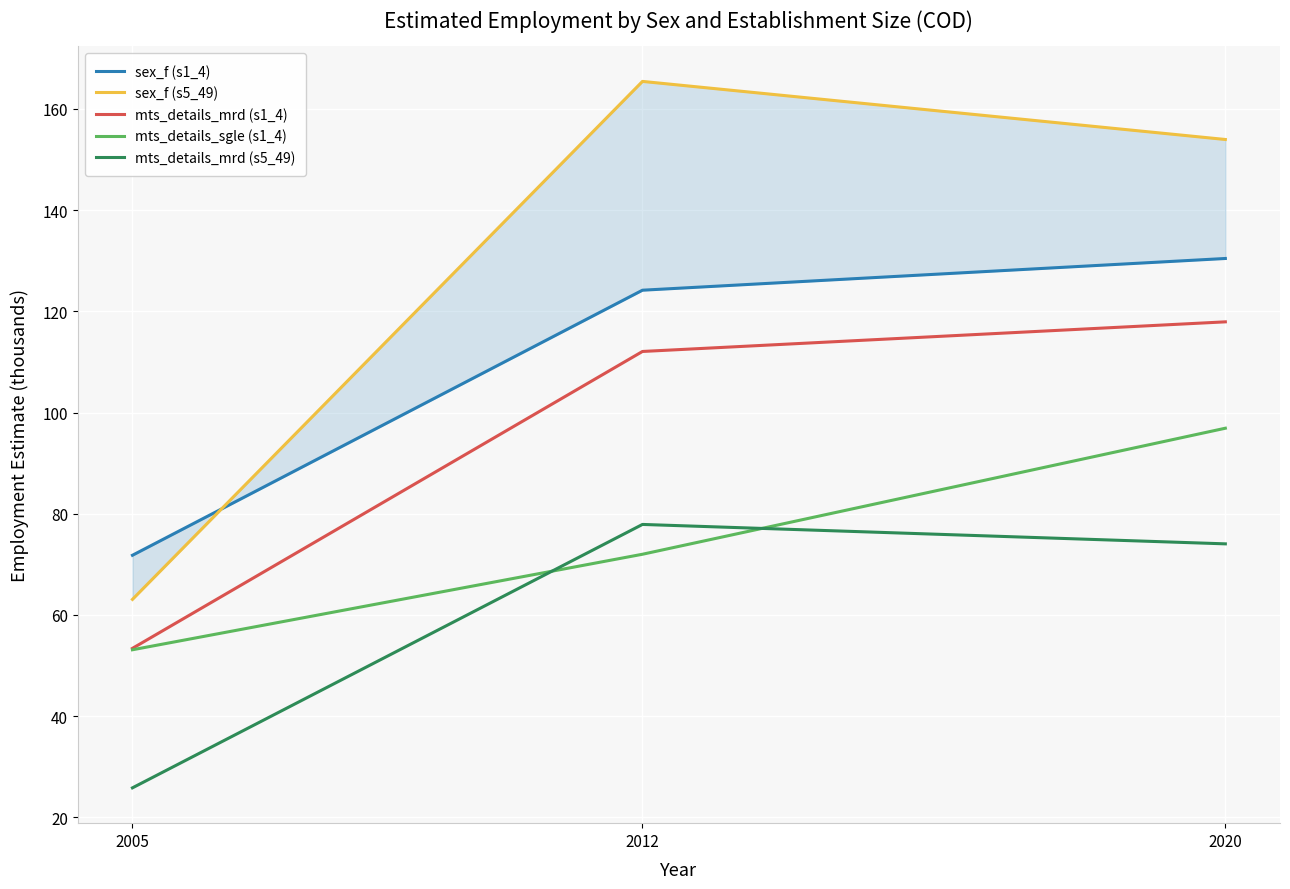

How many values in the mts_details_sgle (s1_4) series exceed 71?

2